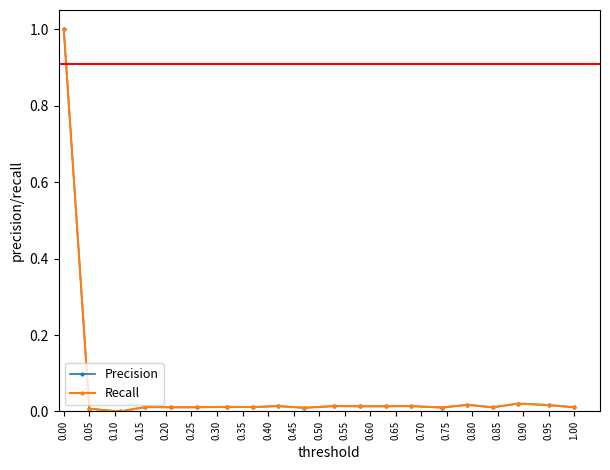

What is the average value of the Recall series?

0.1